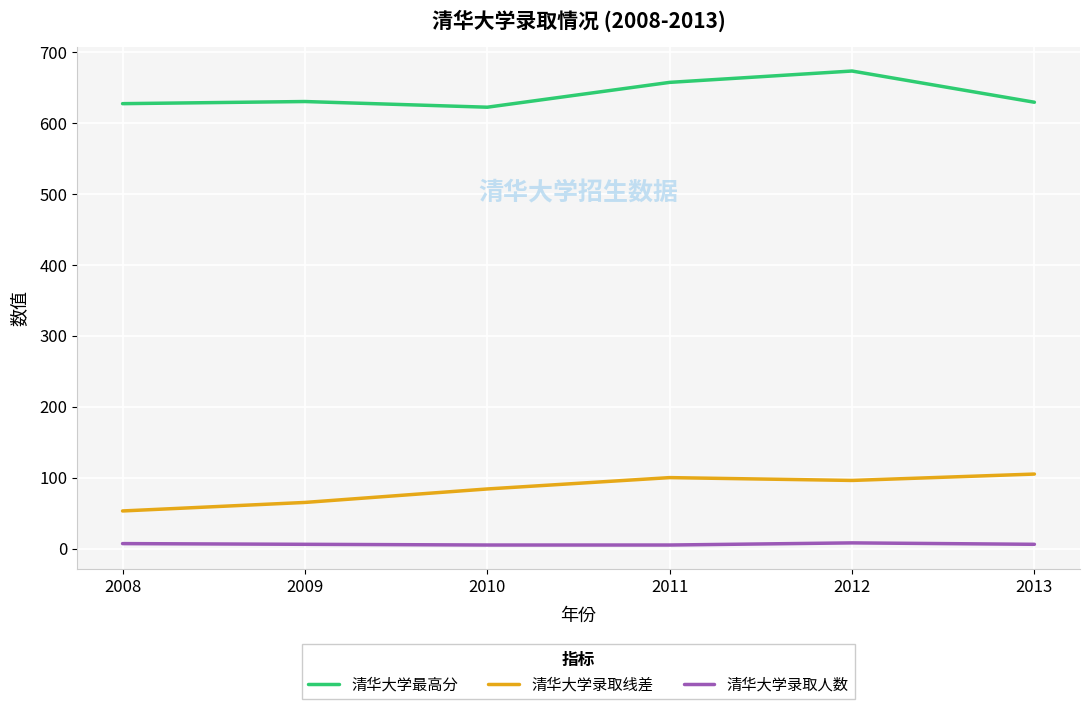

In 清华大学最高分, how many points are lower than both neighbors (excluding endpoints)?

1